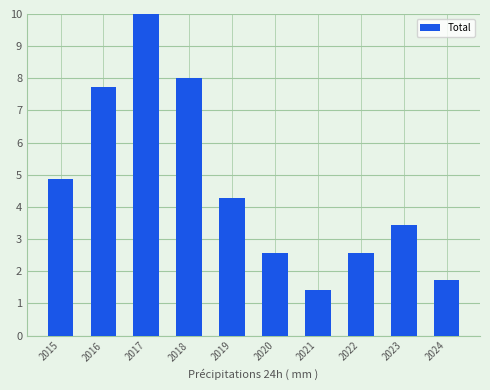

What is the change in value from 2018 to 2022?

-5.4